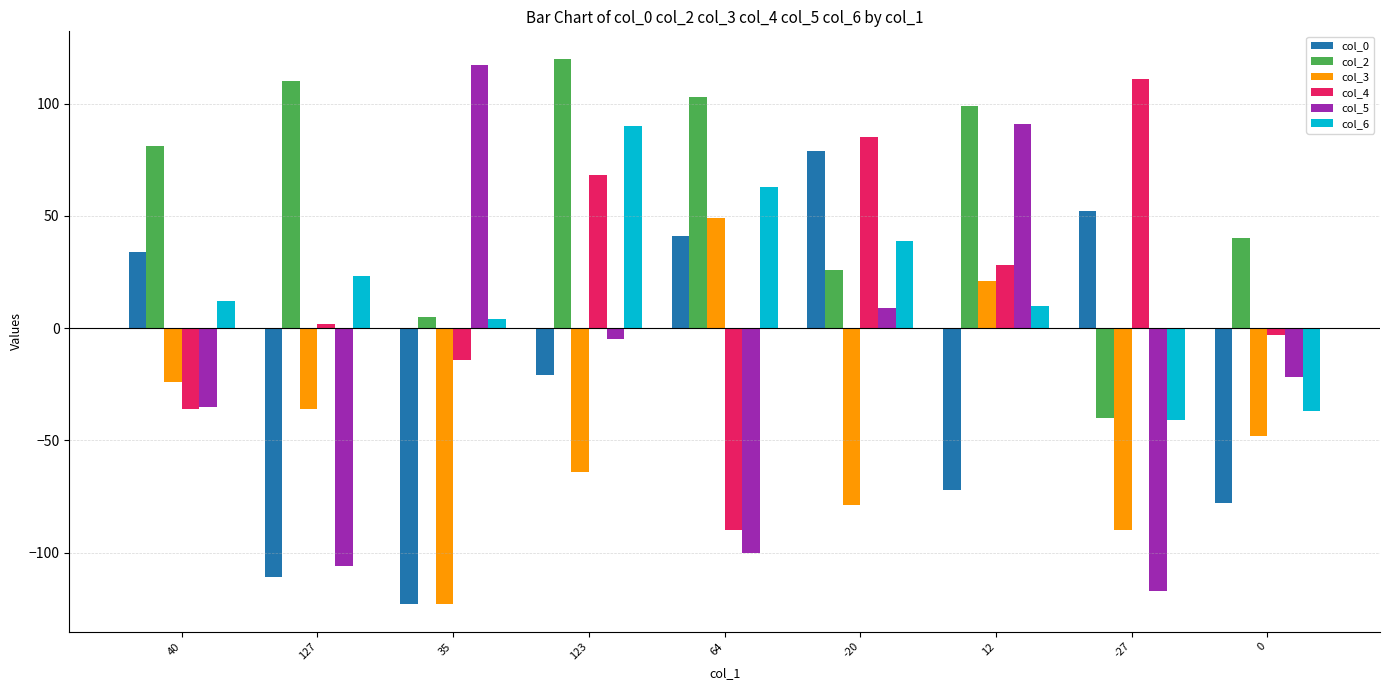

What is the spread (max minus min) of values at 12?

171